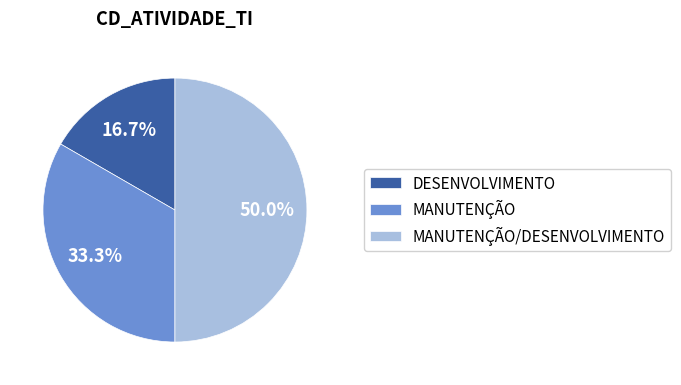

Is it true that MANUTENÇÃO/DESENVOLVIMENTO is 56% of the pie?

False